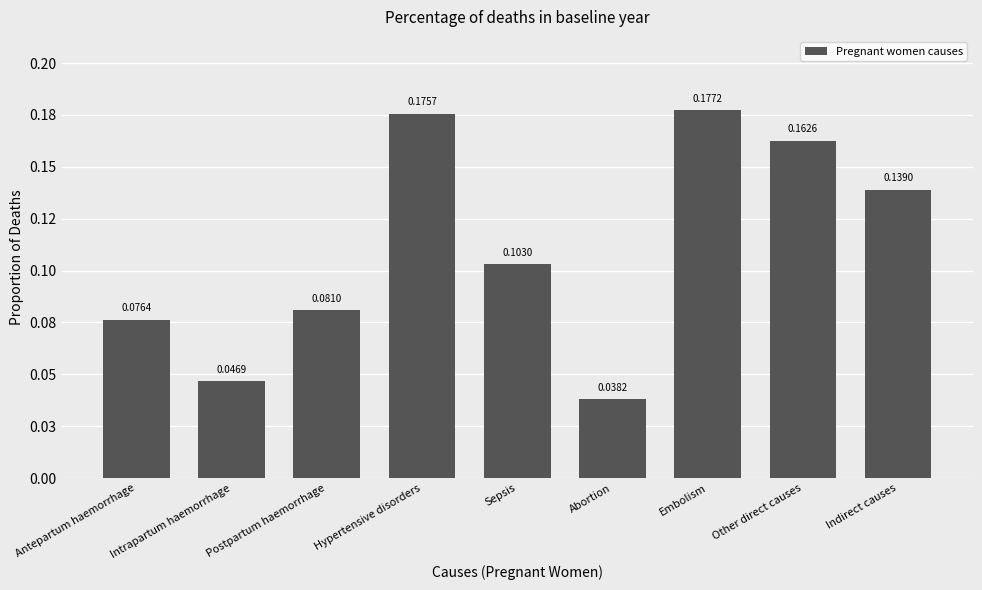

Reading left to right, what are all the values shown in this chart?

Antepartum haemorrhage=0.1	Intrapartum haemorrhage=0.0	Postpartum haemorrhage=0.1	Hypertensive disorders=0.2	Sepsis=0.1	Abortion=0.0	Embolism=0.2	Other direct causes=0.2	Indirect causes=0.1